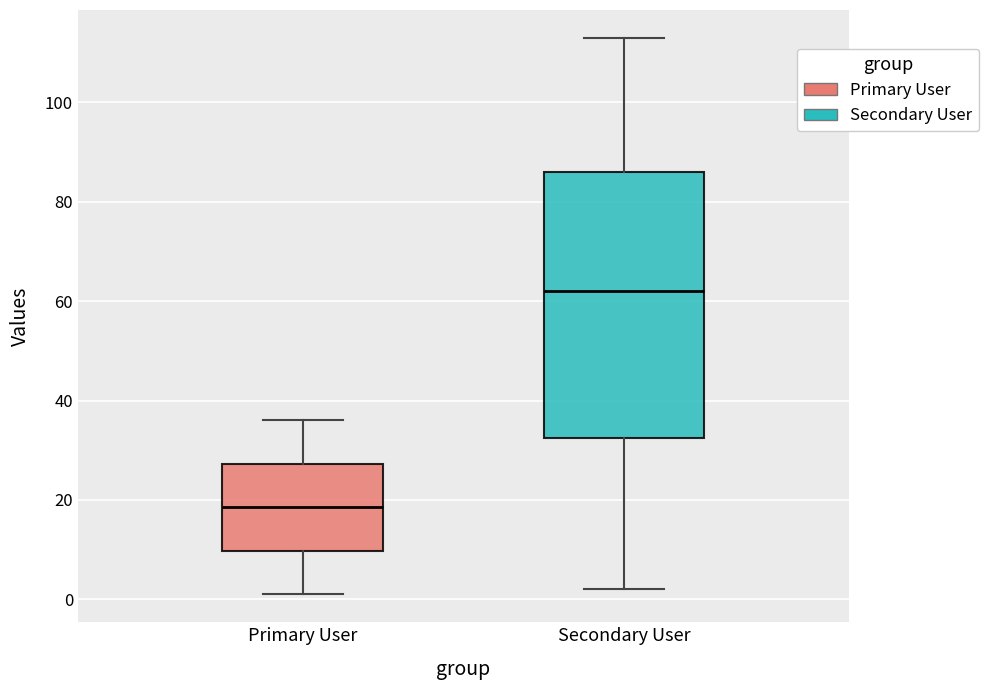

Which box's median line is the highest?

Secondary User